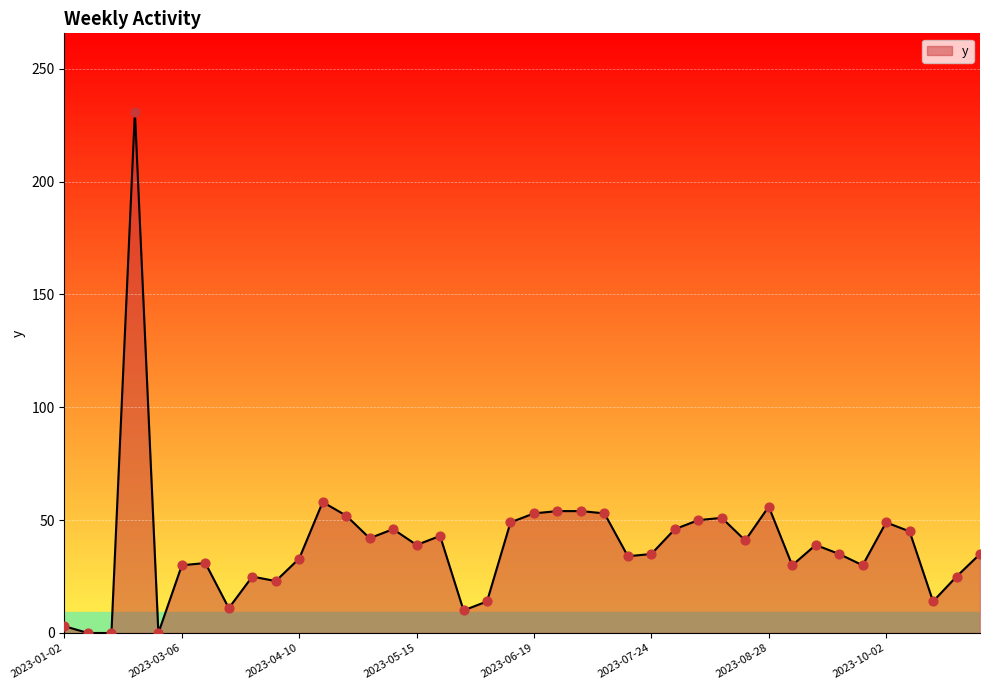

What is the difference between the maximum and minimum values?

231